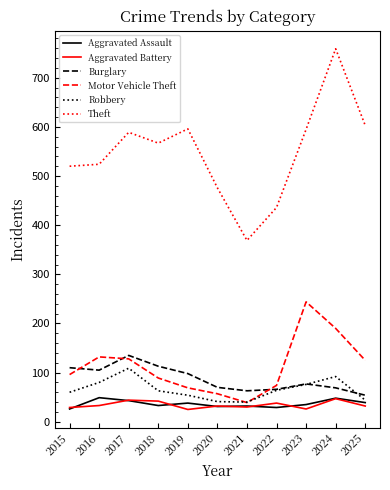

Which label corresponds to the largest value in the chart?

2024